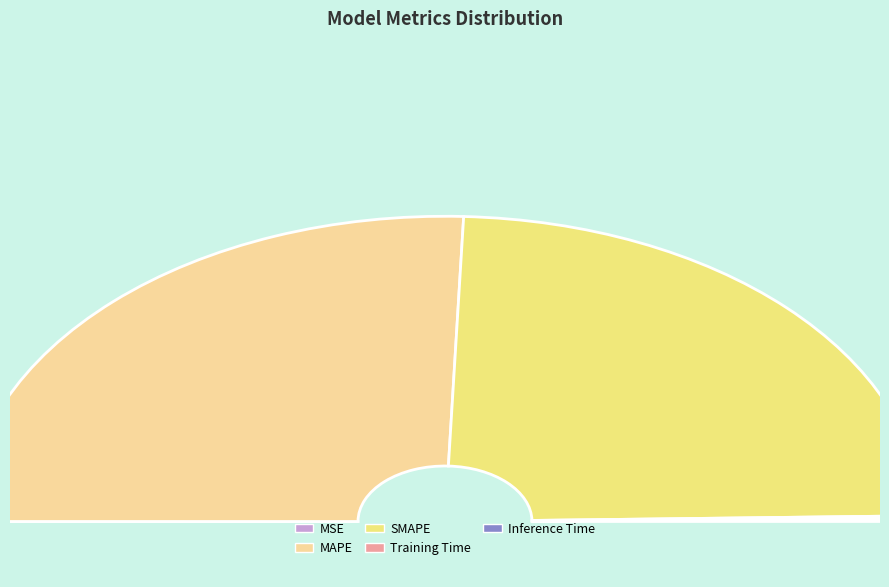

Is it true that MSE is 1% of the pie?

False